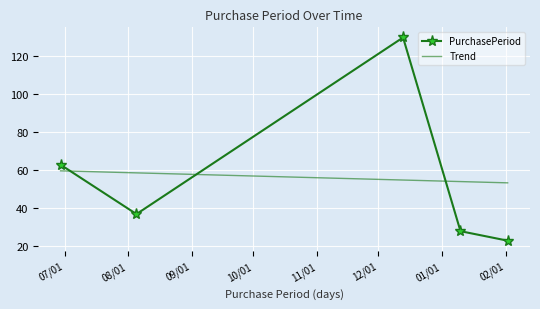

What is the difference between the maximum and second lowest values?

102